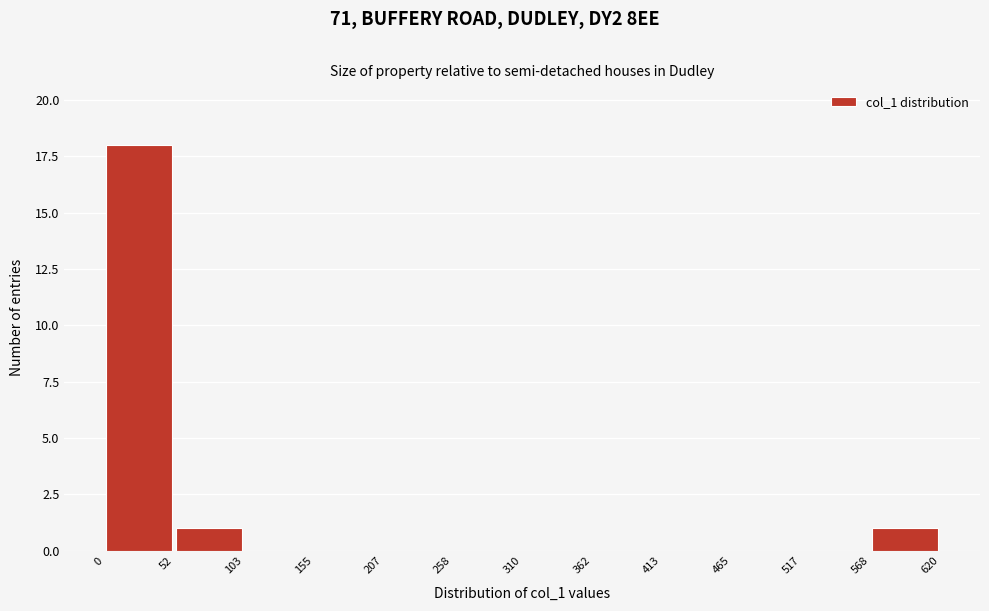

What is the height of the bar covering 0 to 52 on the x-axis? The values are not printed on the chart, so give them approximately, as read against the axis.

18